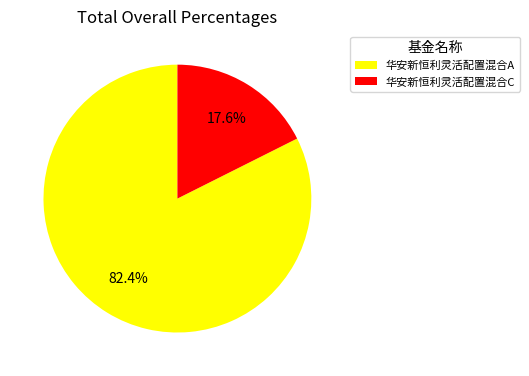

What is the largest slice in the pie chart?

华安新恒利灵活配置混合A